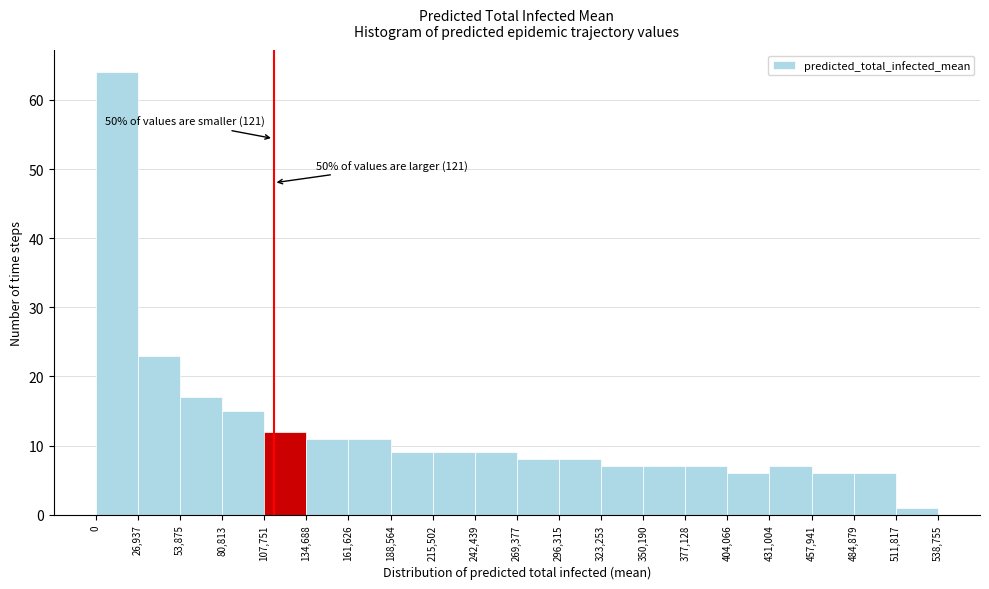

Which range on the x-axis has the tallest bar?

0 to 26,937